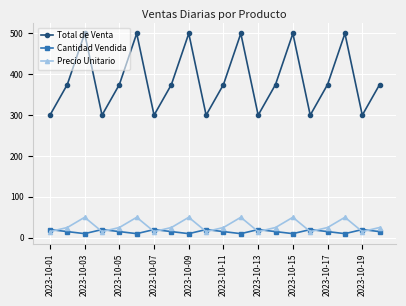

In Total de Venta, how many points are lower than both neighbors (excluding endpoints)?

6